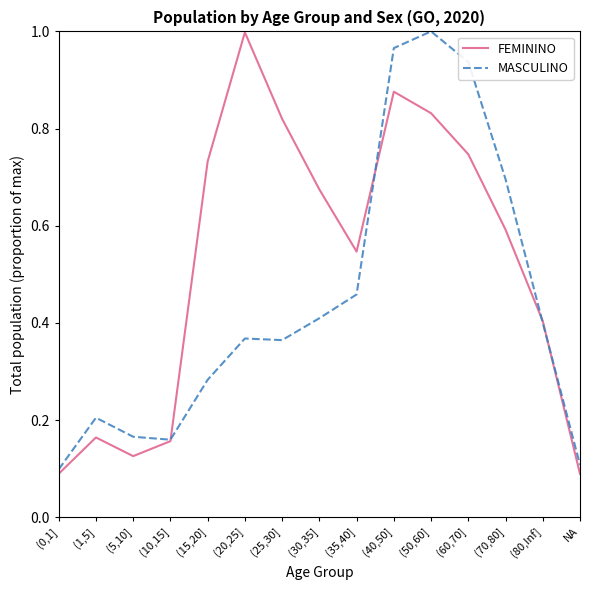

At how many categories does at least one series exceed 0?

15